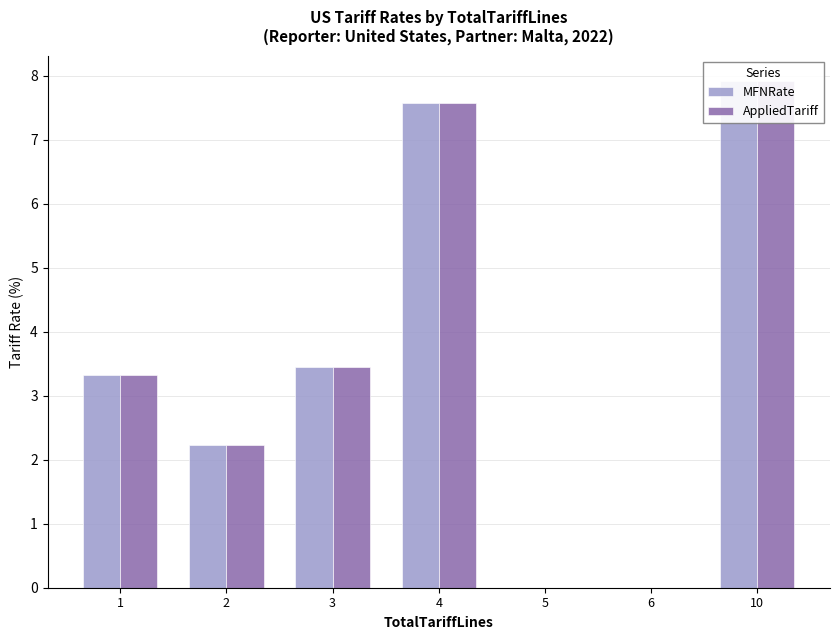

Is the value of AppliedTariff at 10 greater than the value of MFNRate at 10?

No